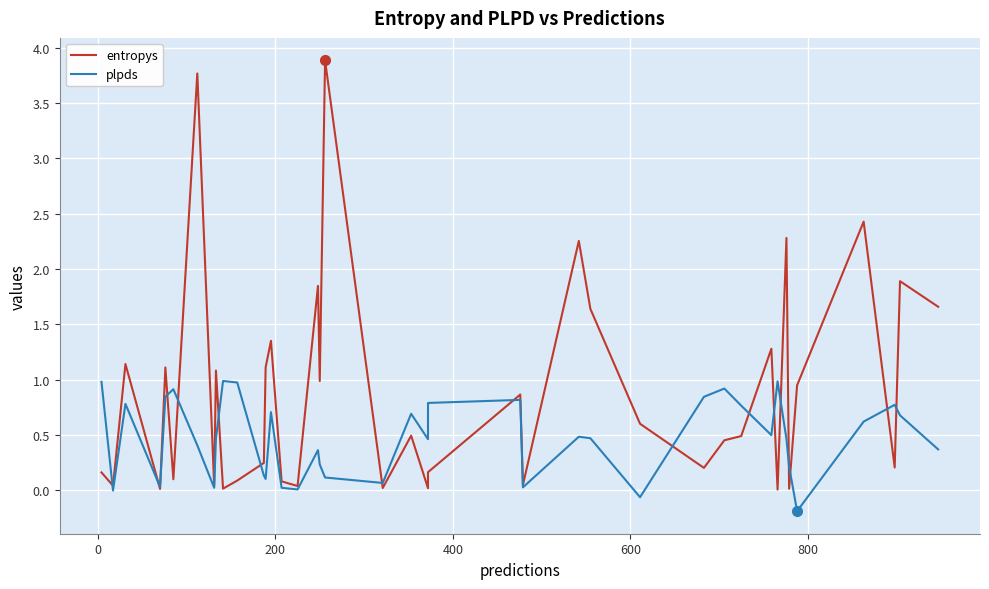

Count the number of data series in this chart.

2